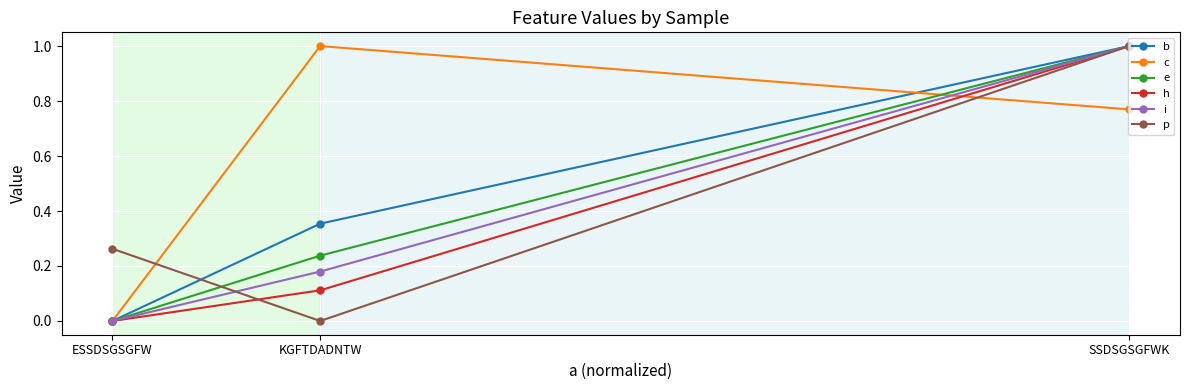

How many positive values does the b series have?

2